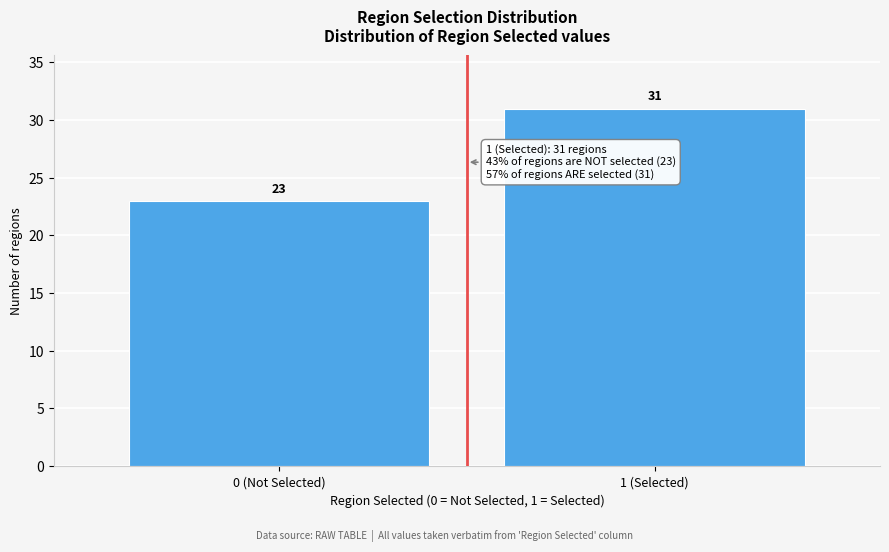

Reading left to right, transcribe all the data shown in this chart.

0 (Not Selected)=23	1 (Selected)=31